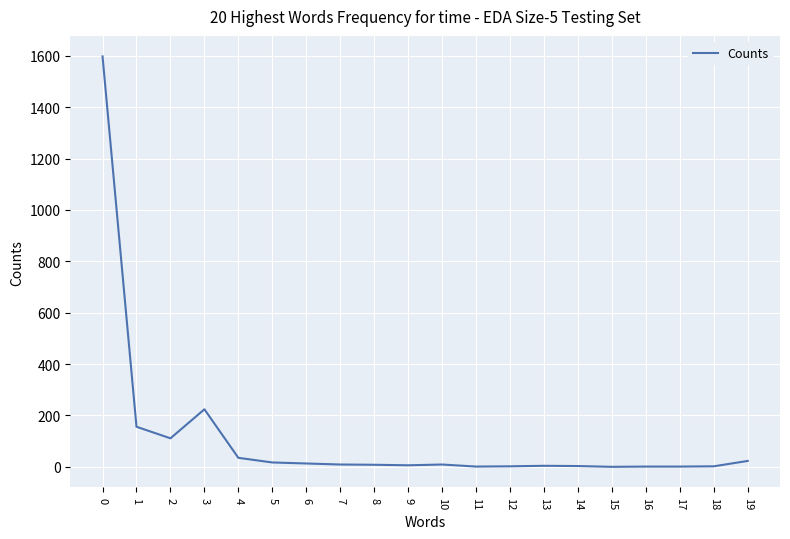

What is the greatest value displayed?

1598